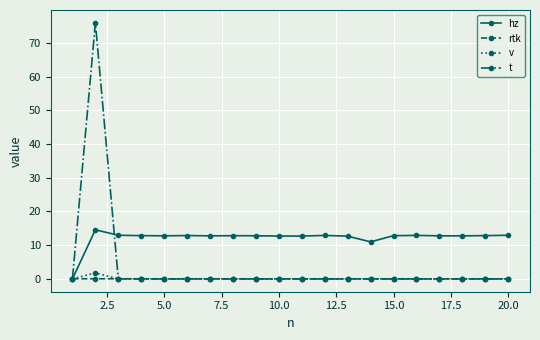

Which series has the widest spread of values?

t